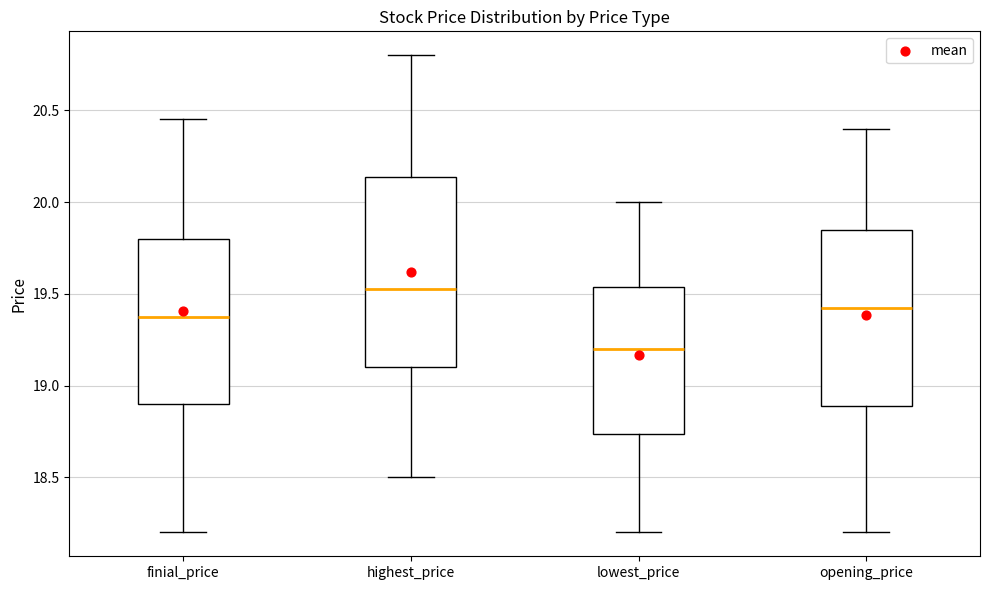

Reading left to right, read every box against the y-axis: the position of its median line, the range the box covers, and the ends of its whiskers. The values are not printed on the chart, so give them approximately, as read against the axis.

finial_price: median 19.40, box 18.90 to 19.80, whiskers 18.20 to 20.45
highest_price: median 19.55, box 19.10 to 20.15, whiskers 18.50 to 20.80
lowest_price: median 19.20, box 18.75 to 19.55, whiskers 18.20 to 20.00
opening_price: median 19.45, box 18.90 to 19.85, whiskers 18.20 to 20.40